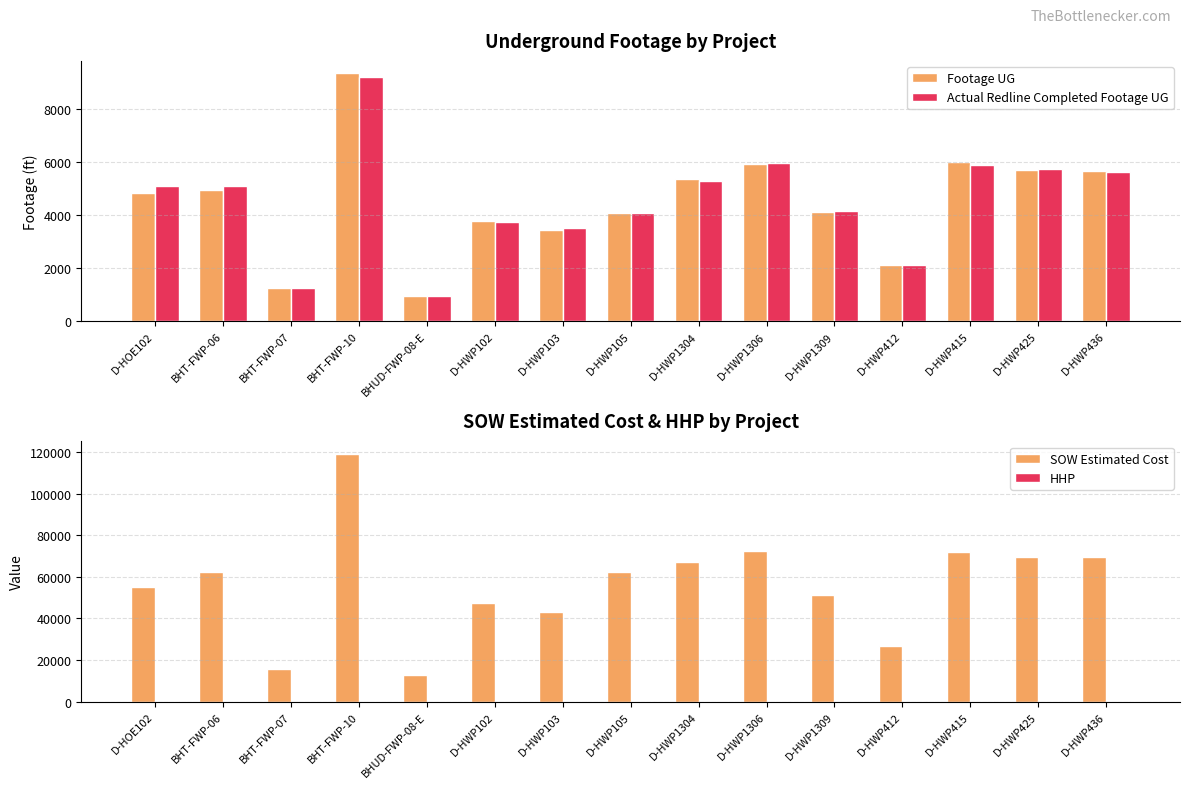

Reading left to right, list all the values displayed in this chart.

Footage UG: D-HOE102=4836.0	BHT-FWP-06=4949.0	BHT-FWP-07=1242.0	BHT-FWP-10=9356.0	BHUD-FWP-08-E=939.0	D-HWP102=3775.0	D-HWP103=3422.0	D-HWP105=4063.0	D-HWP1304=5373.0	D-HWP1306=5941.0	D-HWP1309=4122.0	D-HWP412=2121.0	D-HWP415=5987.0	D-HWP425=5690.0	D-HWP436=5661.0
Actual Redline Completed Footage UG: D-HOE102=5095.0	BHT-FWP-06=5089.0	BHT-FWP-07=1243.0	BHT-FWP-10=9202.0	BHUD-FWP-08-E=928.0	D-HWP102=3734.0	D-HWP103=3519.0	D-HWP105=4097.0	D-HWP1304=5300.0	D-HWP1306=5972.0	D-HWP1309=4138.0	D-HWP412=2106.0	D-HWP415=5879.0	D-HWP425=5759.0	D-HWP436=5633.0
SOW Estimated Cost: D-HOE102=55089.0	BHT-FWP-06=62460.4	BHT-FWP-07=15690.1	BHT-FWP-10=119135.3	BHUD-FWP-08-E=12601.5	D-HWP102=47461.5	D-HWP103=43064.0	D-HWP105=62522.5	D-HWP1304=67171.5	D-HWP1306=72492.0	D-HWP1309=51295.0	D-HWP412=26617.0	D-HWP415=72118.0	D-HWP425=69288.0	D-HWP436=69555.0
HHP: D-HOE102=56.0	BHT-FWP-06=0.0	BHT-FWP-07=0.0	BHT-FWP-10=0.0	BHUD-FWP-08-E=0.0	D-HWP102=54.0	D-HWP103=49.0	D-HWP105=56.0	D-HWP1304=82.0	D-HWP1306=79.0	D-HWP1309=59.0	D-HWP412=23.0	D-HWP415=70.0	D-HWP425=75.0	D-HWP436=65.0